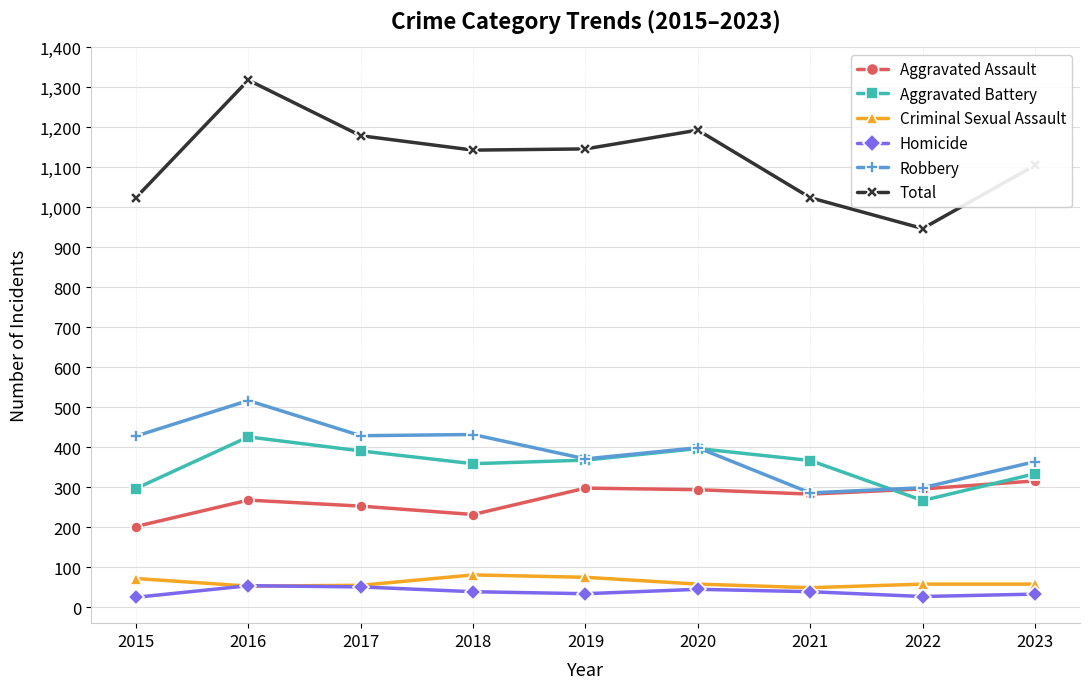

Between 2020 and 2023, which series saw the biggest shift?

Total